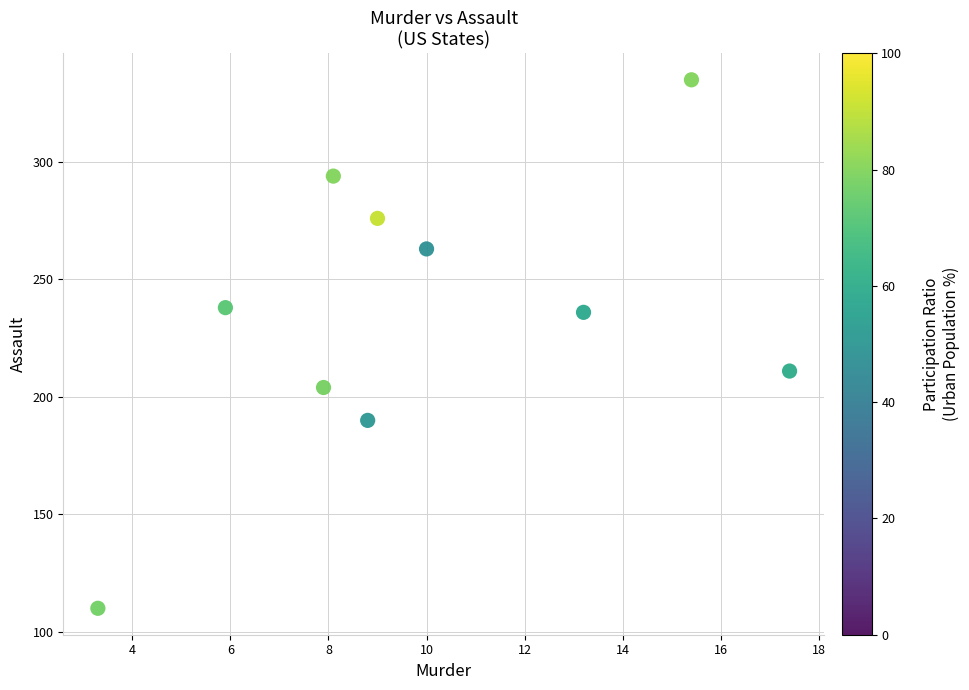

What Y value in the scatter plot is closest to 222?

211